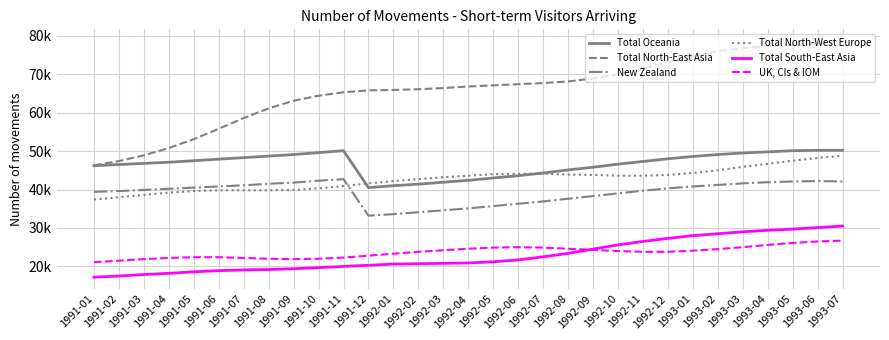

Does the chart have visible grid lines?

Yes